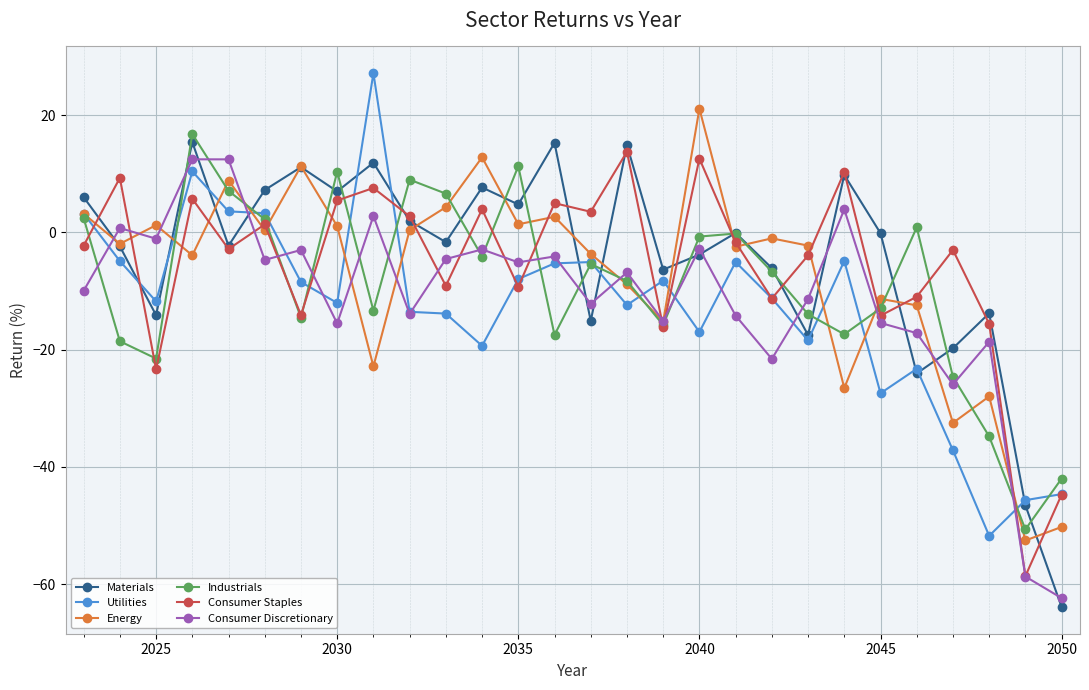

What is the smallest value displayed?

-63.9